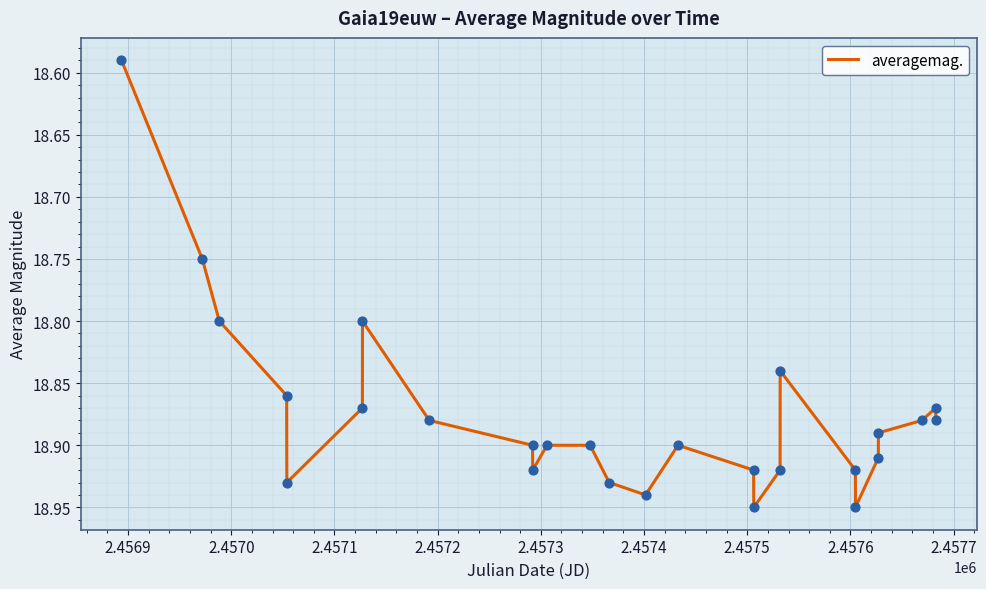

How many lines are shown in the chart?

1